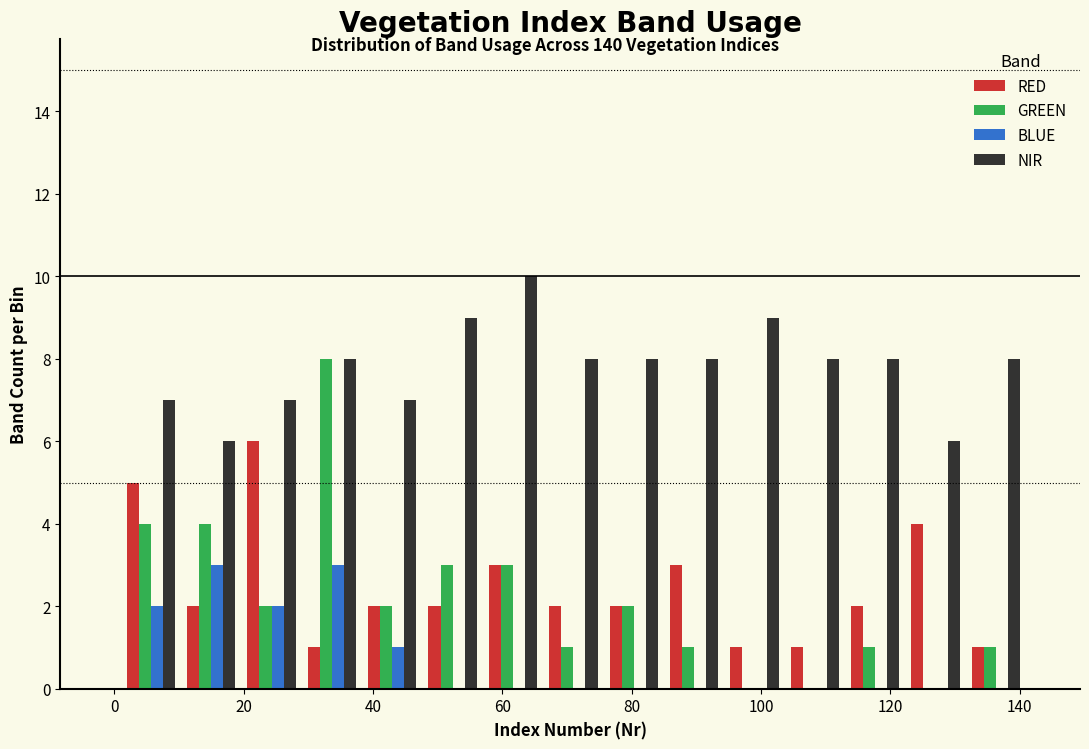

In the RED series, which range on the x-axis has the tallest bar?

20 to 30